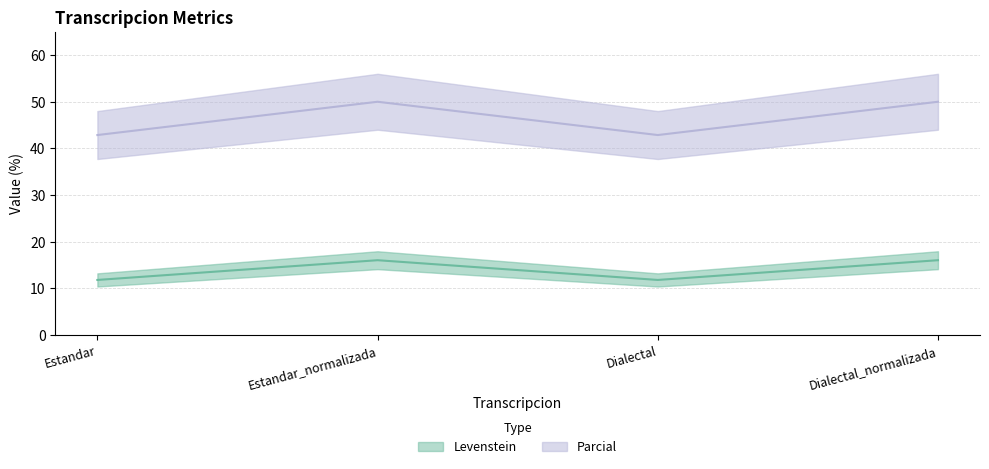

Rank the series at Dialectal_normalizada from highest to lowest value.

Levenstein, Parcial